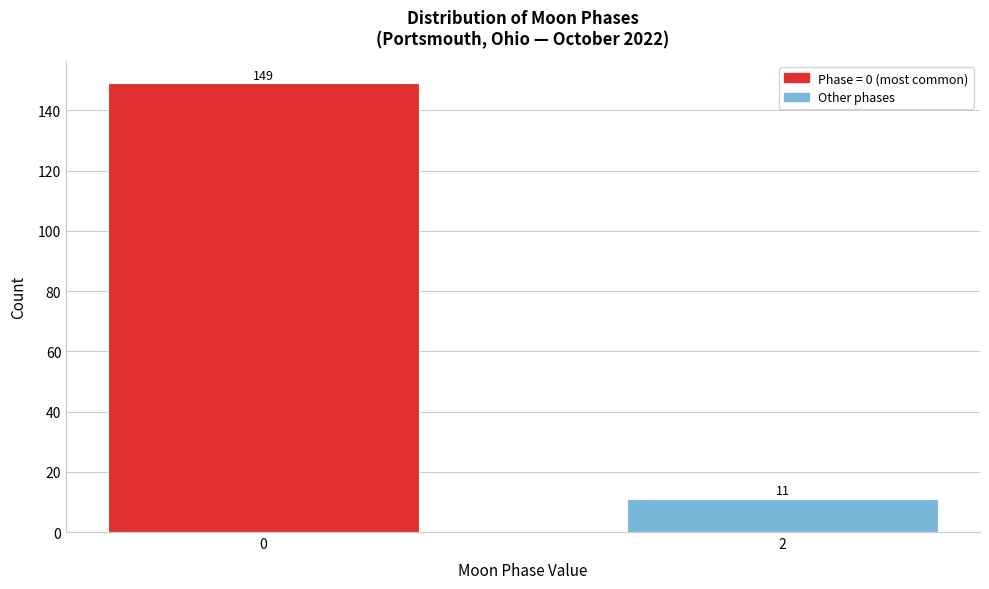

Reading right to left, extract all data points from this chart.

2=11	0=149